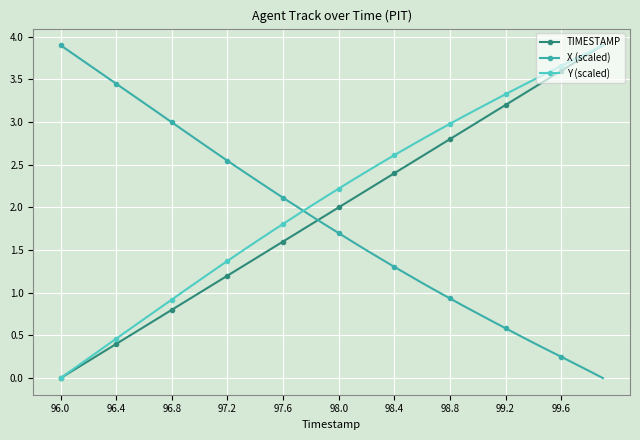

How many values in the X (scaled) series are below 1?

12